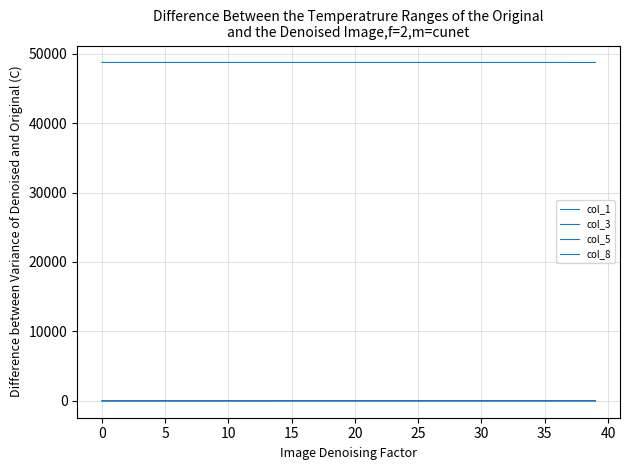

Which category has the highest value in the col_8 series?

39